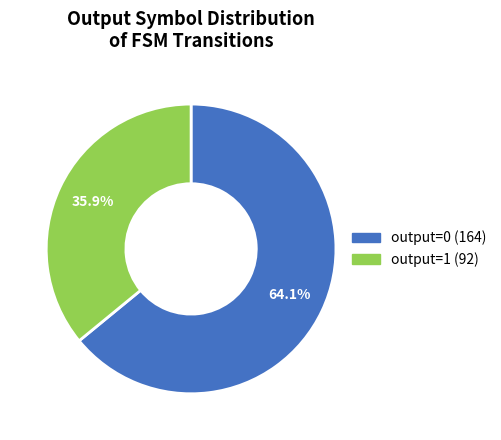

How many segments does this pie chart have?

2